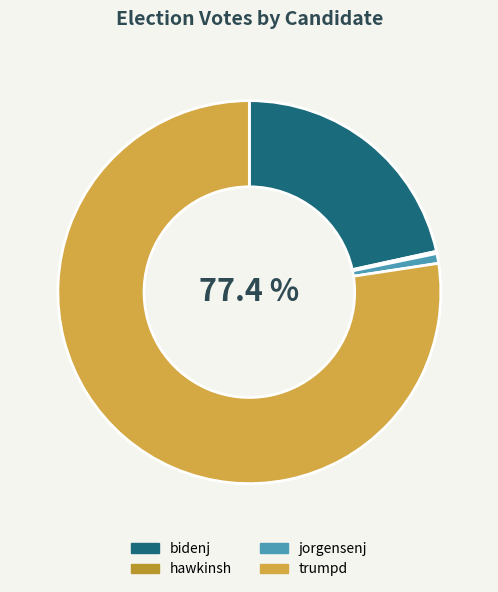

What portion of the pie excludes bidenj?

78.4%